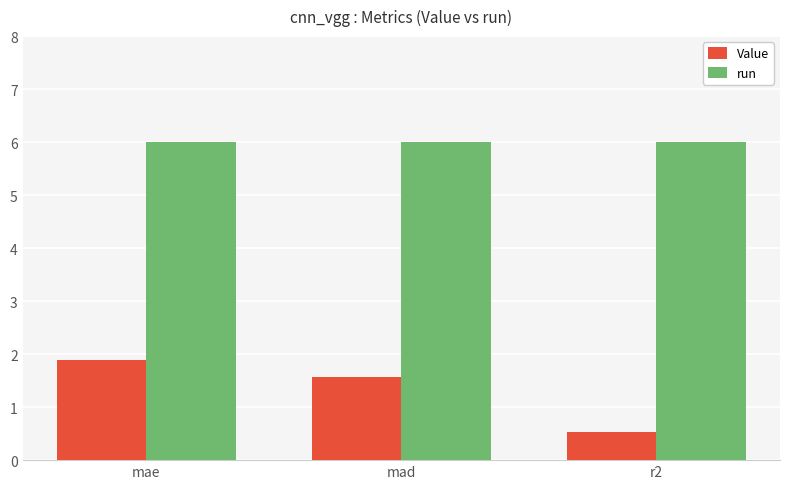

Rank the series by their maximum value, from highest to lowest.

run, Value